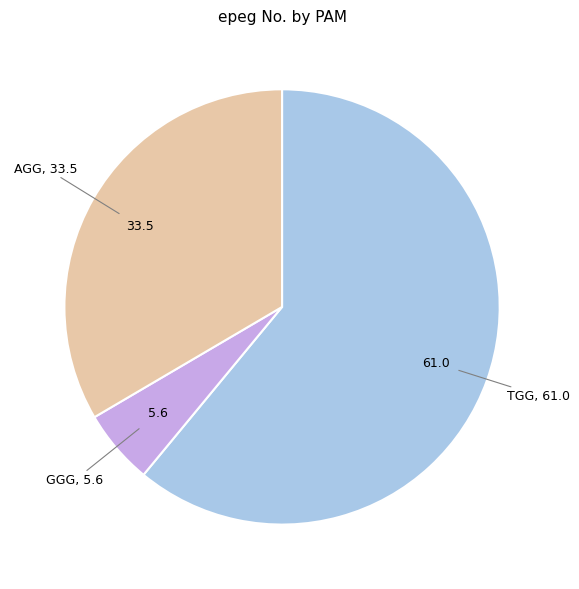

How many slices are in this pie chart?

3